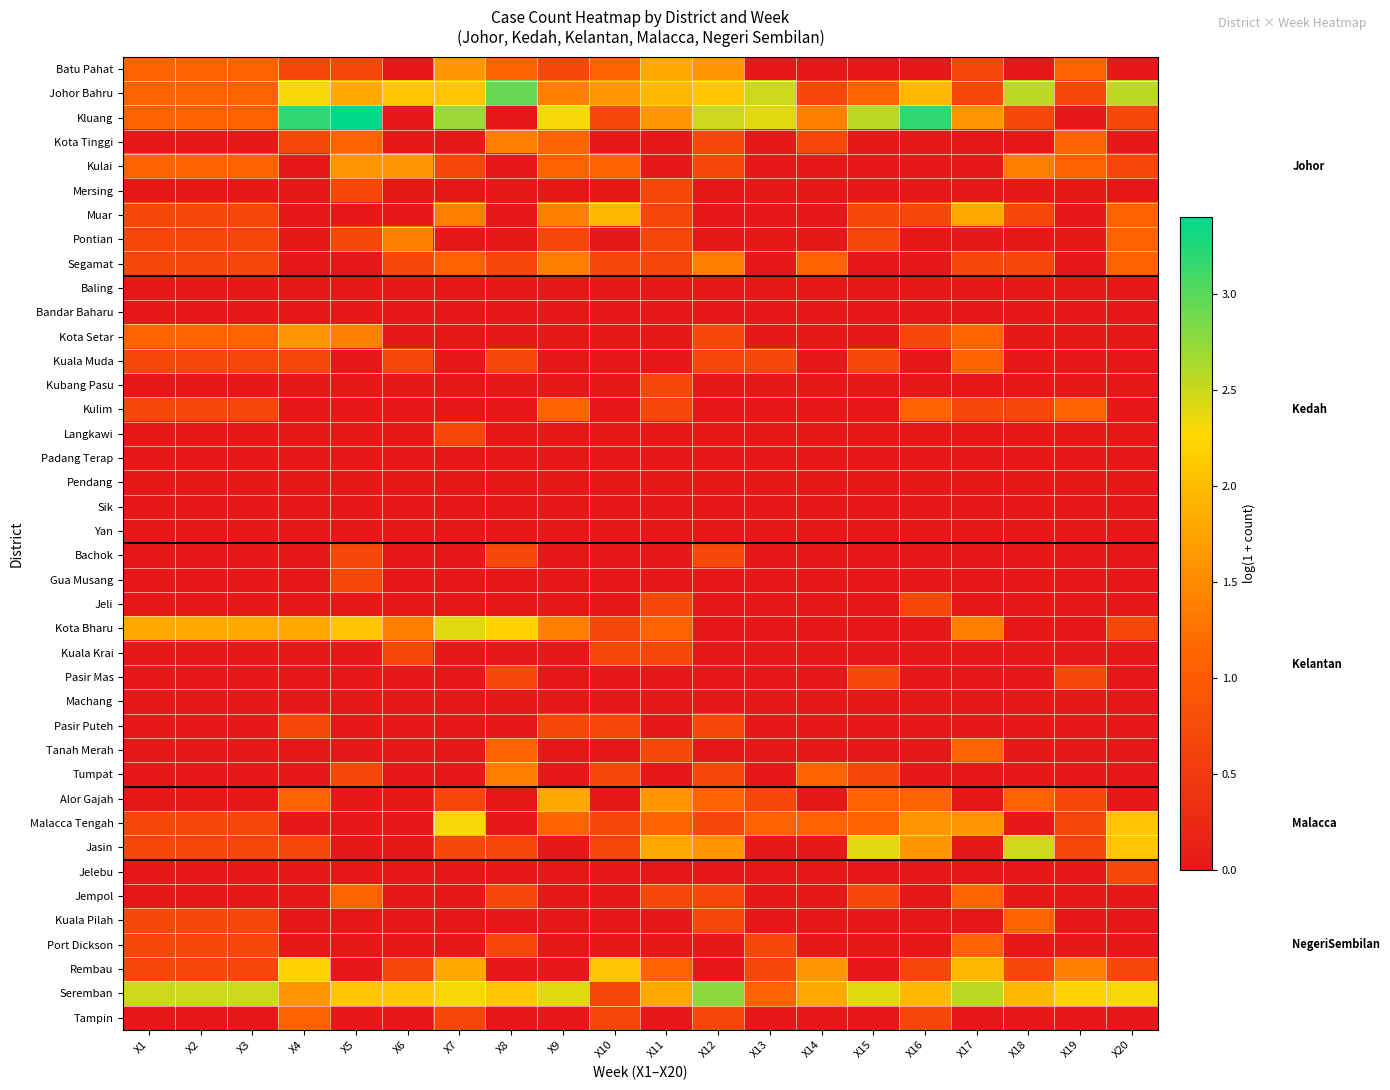

Which series has the largest total across all categories?

Seremban